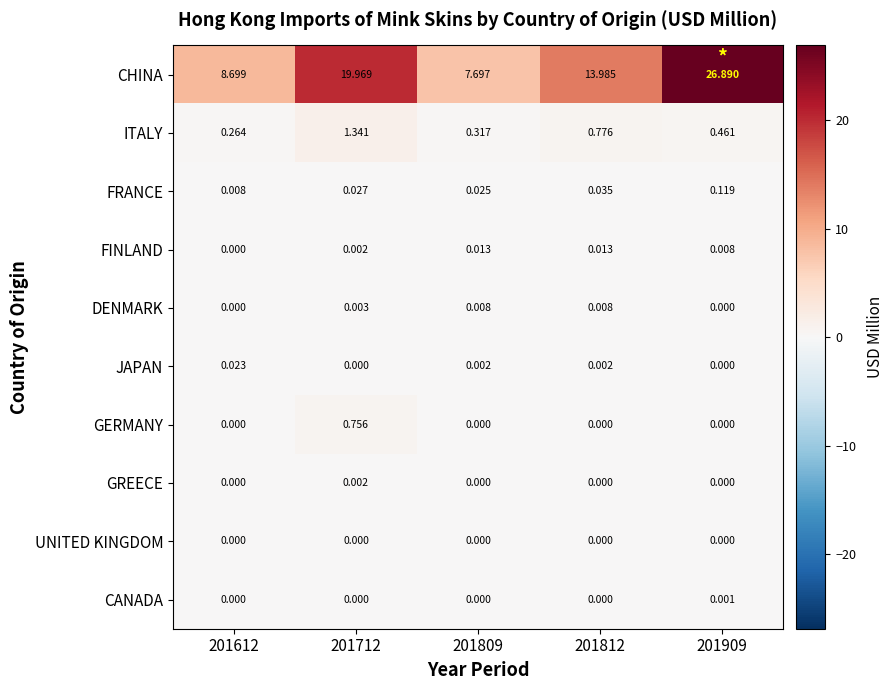

What is the difference between the highest and lowest values at 201809?

7.7